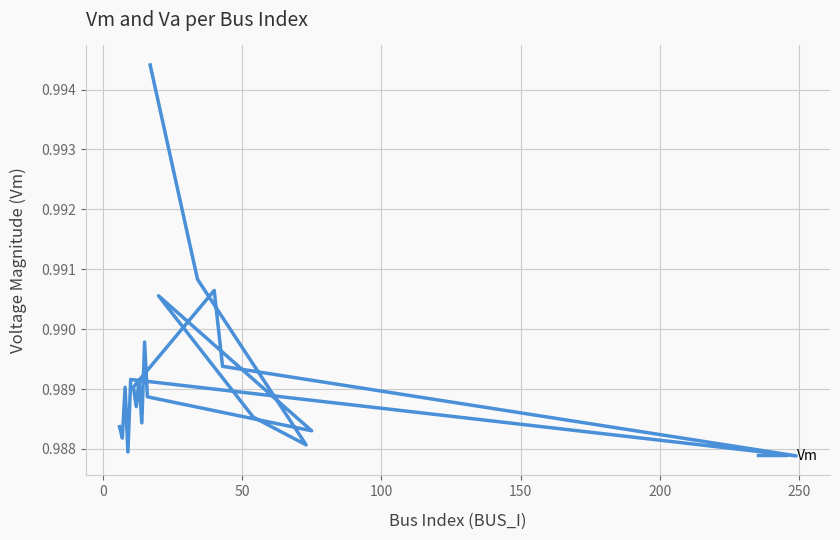

How many points are higher than both their immediate neighbors (excluding endpoints)?

6